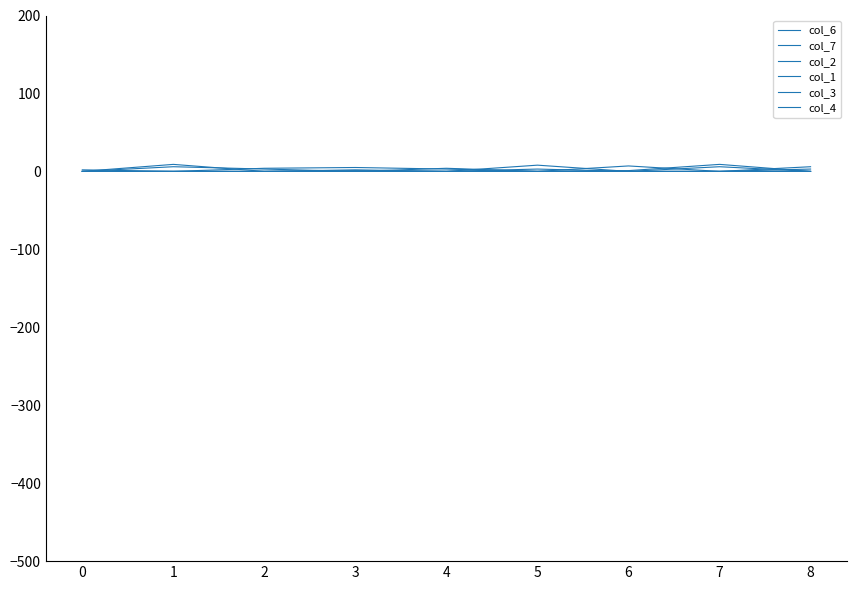

How many interior local valleys does the col_4 series have?

1